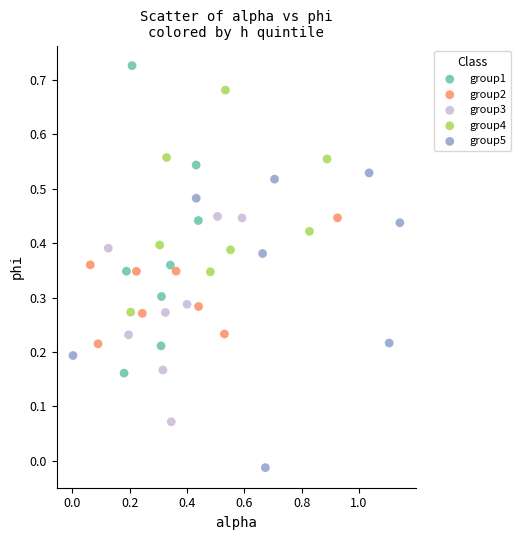

Which series contains the highest Y value?

group1